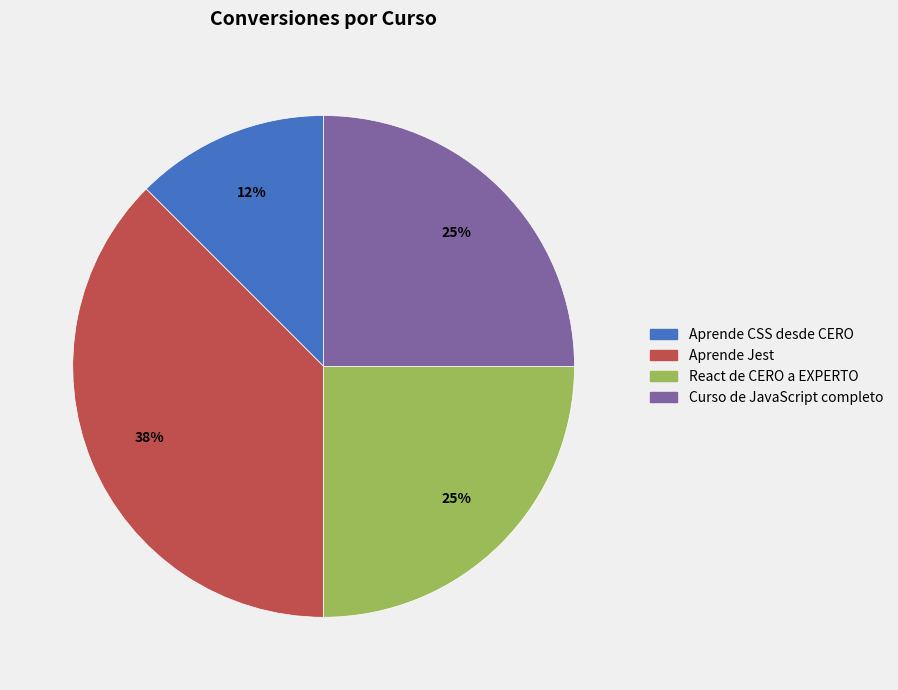

Is there a majority slice in this chart?

No